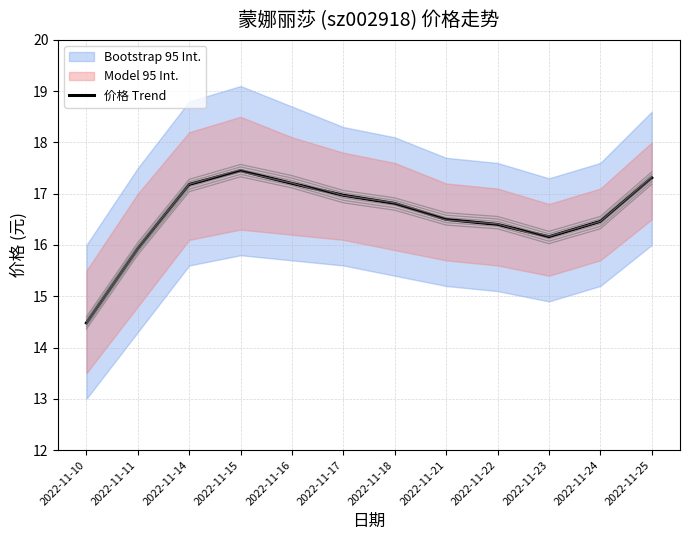

Which has a higher value, 2022-11-25 or 2022-11-11?

2022-11-25